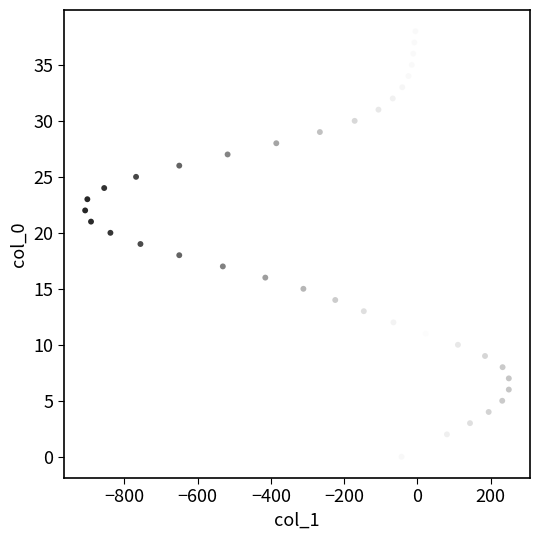

What is the range of Y values (max minus min)?

38